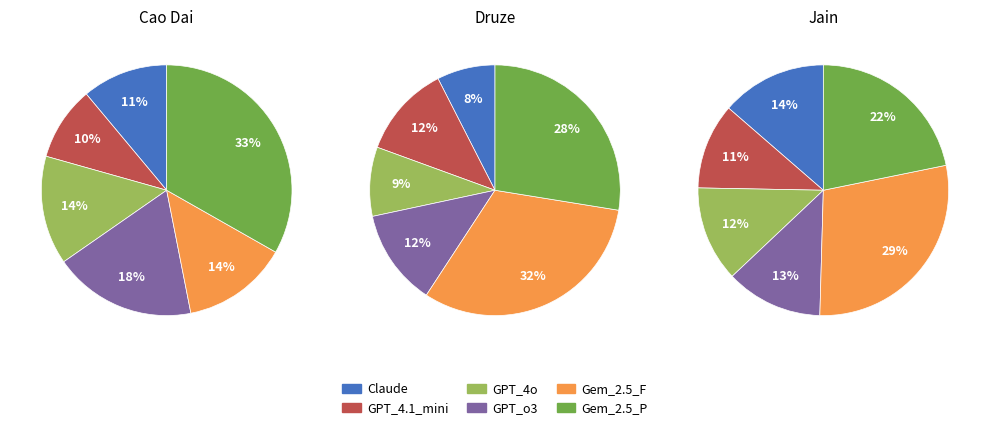

Is Gem_2.5_P the majority of the pie?

No